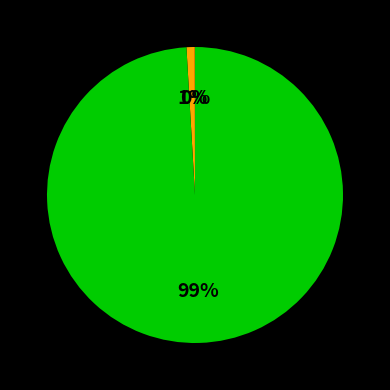

Is there a majority slice in this chart?

Yes